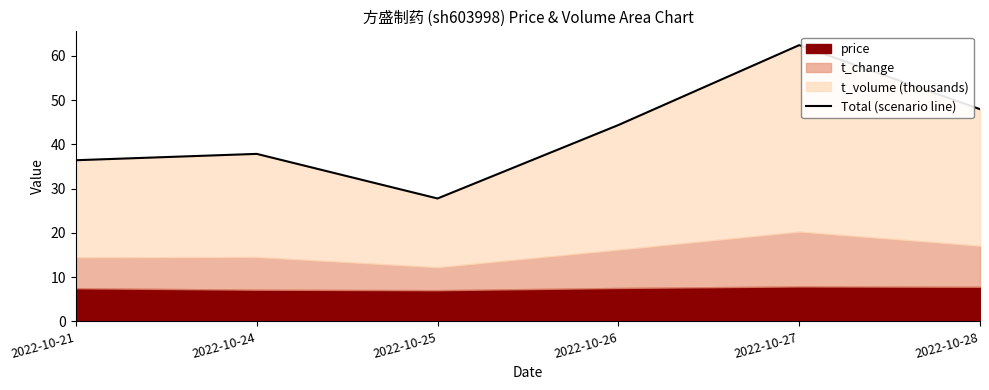

What is the difference between the values at 2022-10-27 and 2022-10-25?

34.6